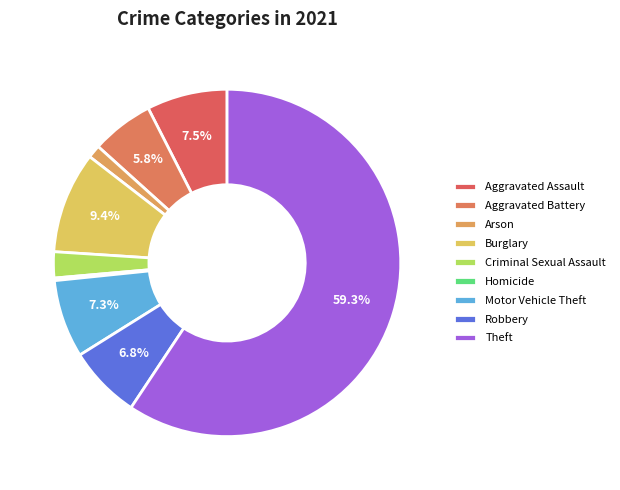

What is the majority slice?

Theft